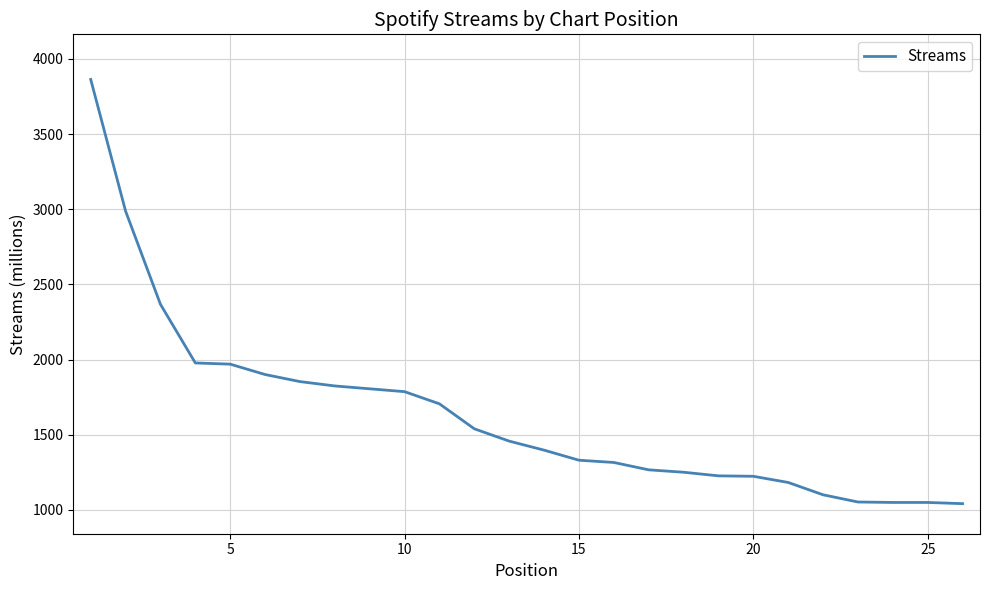

What is the difference between the maximum and minimum values?

2822